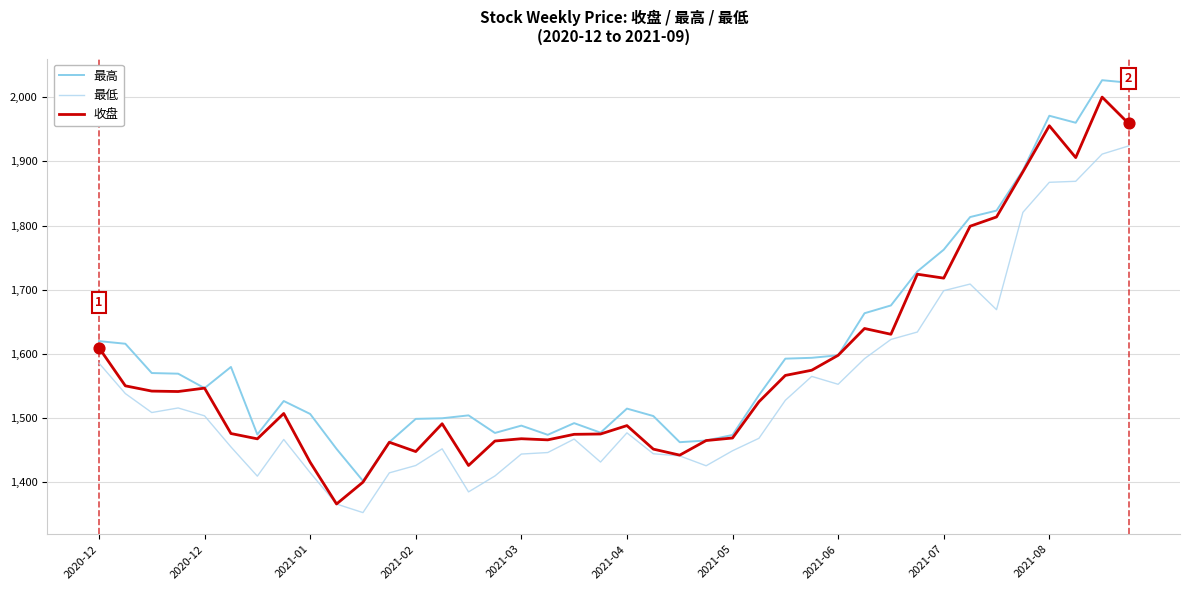

Is this an area chart (filled region under the line)?

No